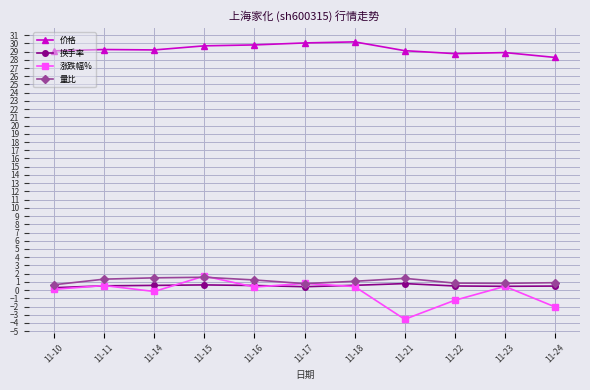

What is the difference between the highest and lowest values at 11-11?

28.7